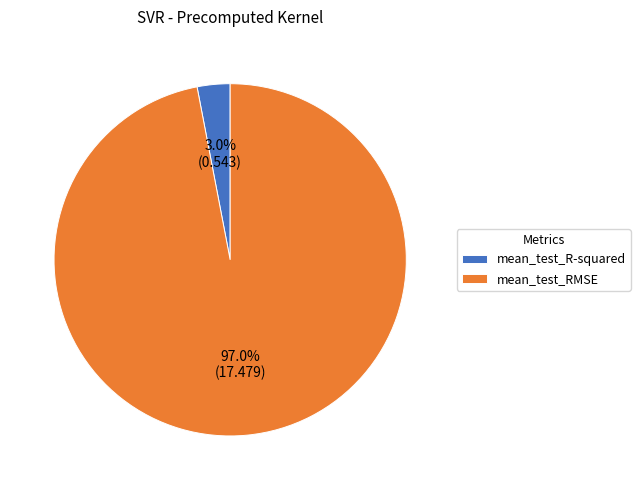

To the nearest percent, what is the difference between the largest and smallest slice percentages?

94%